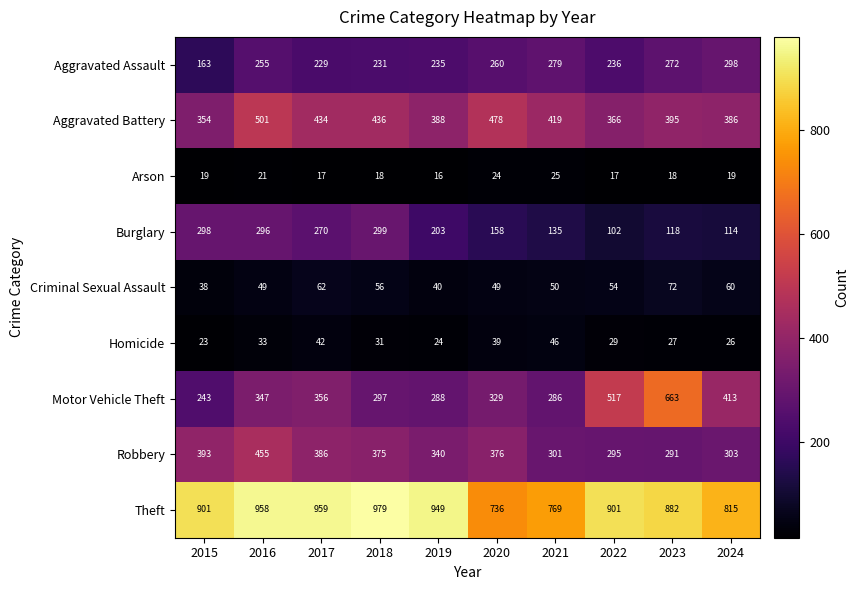

Which category has the lowest value across all series?

2019